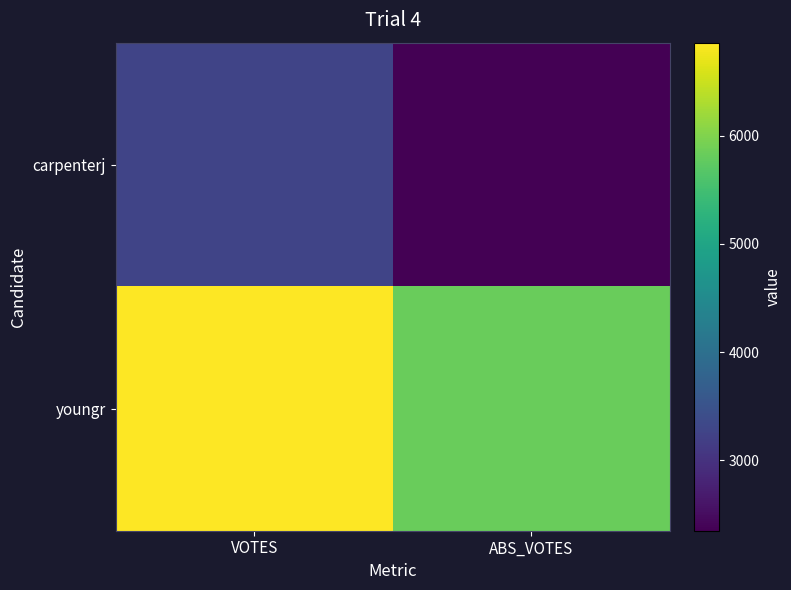

At how many categories does at least one series exceed 4294?

2